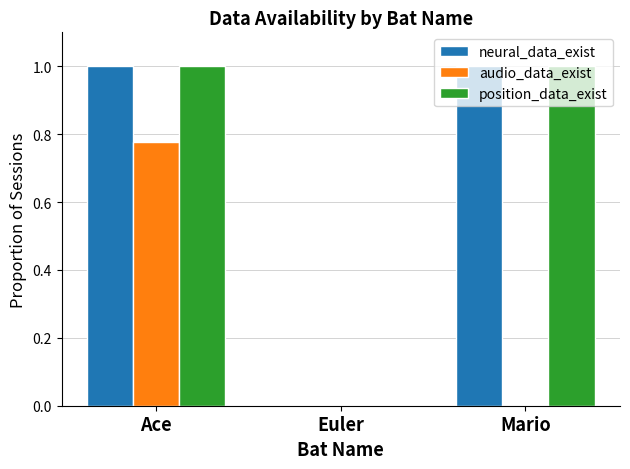

What is the average value of the neural_data_exist series?

0.7